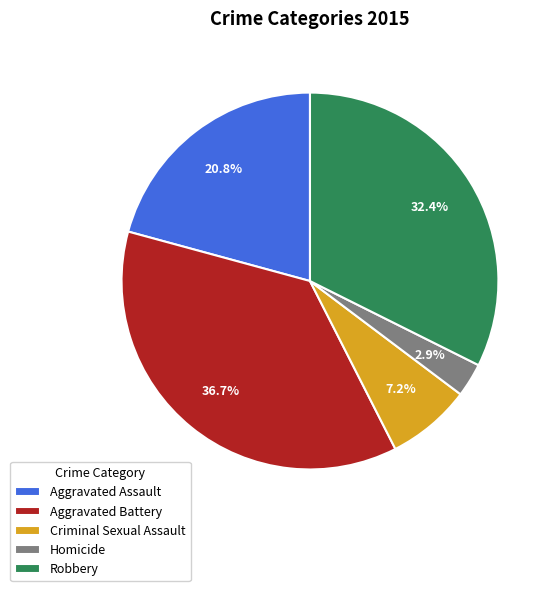

The Aggravated Assault slice represents 21% of the pie. True or false?

True